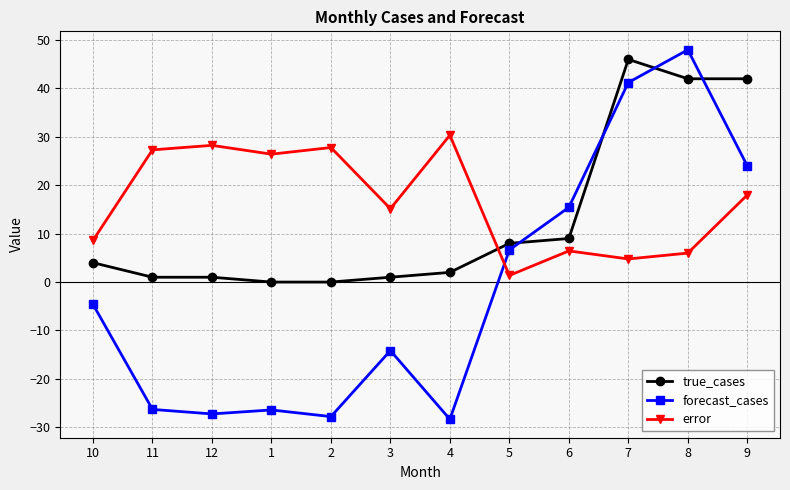

How many negative values does the forecast_cases series have?

7